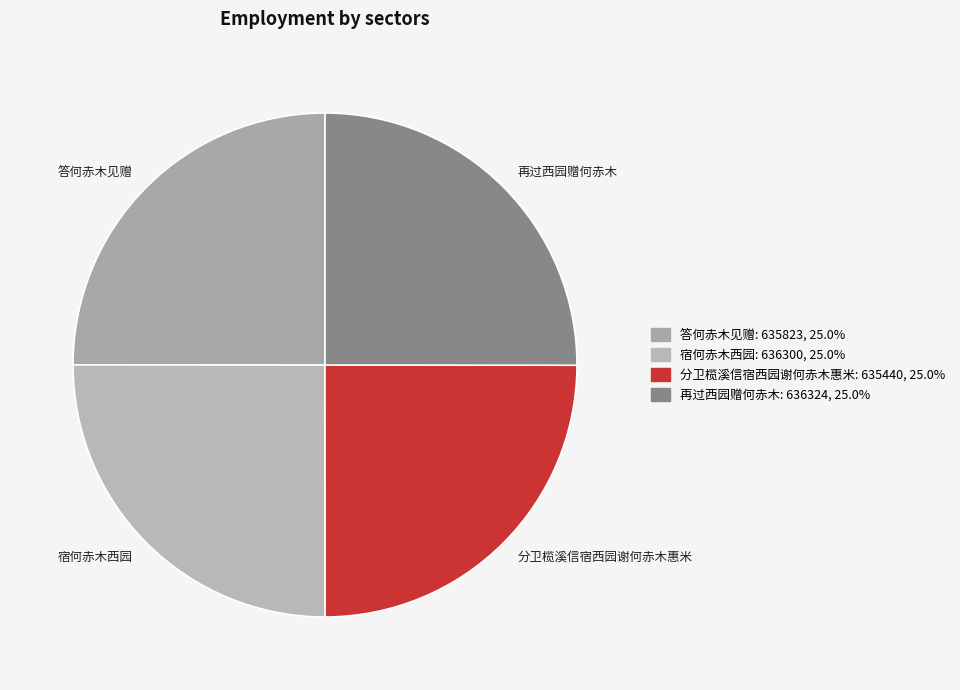

Combined, what portion of the pie is 再过西园赠何赤木 and 宿何赤木西园?

50.0%